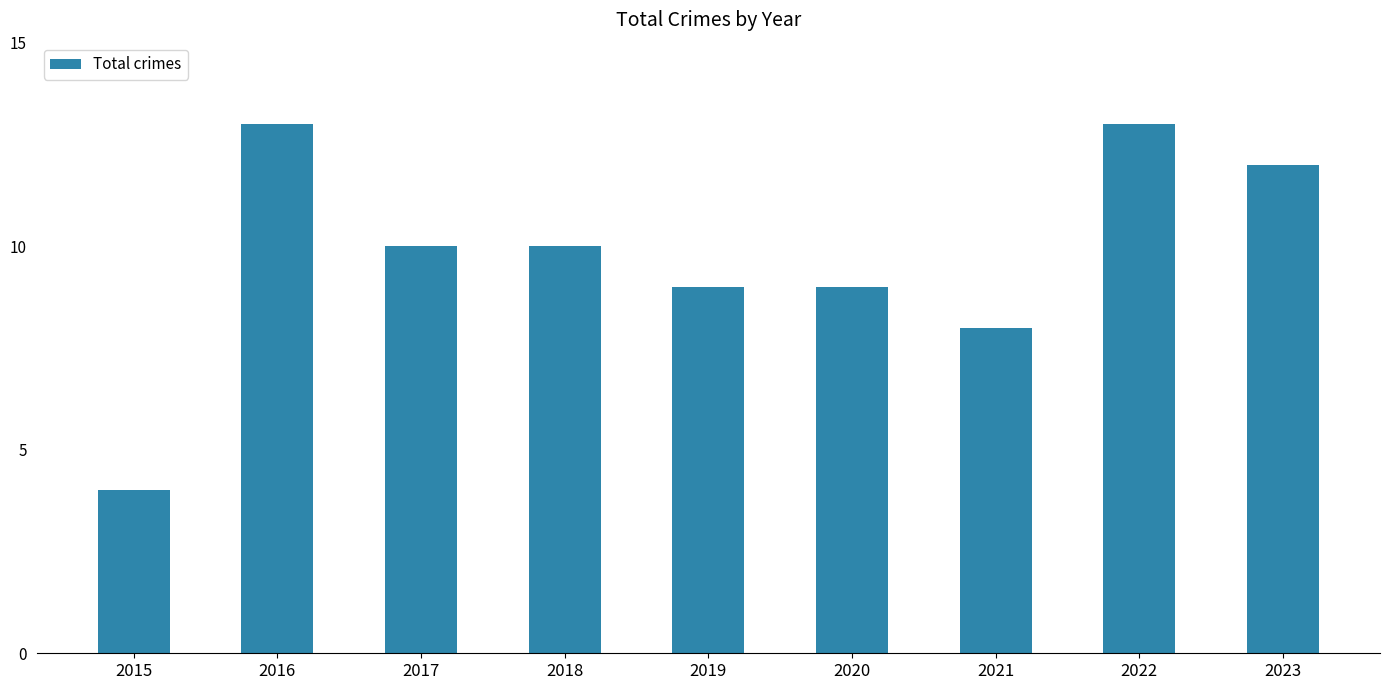

What is the greatest value displayed?

13